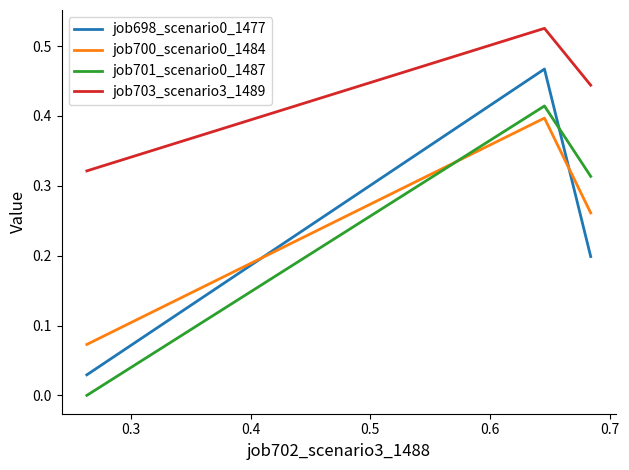

Which series has the largest total across all categories?

job703_scenario3_1489